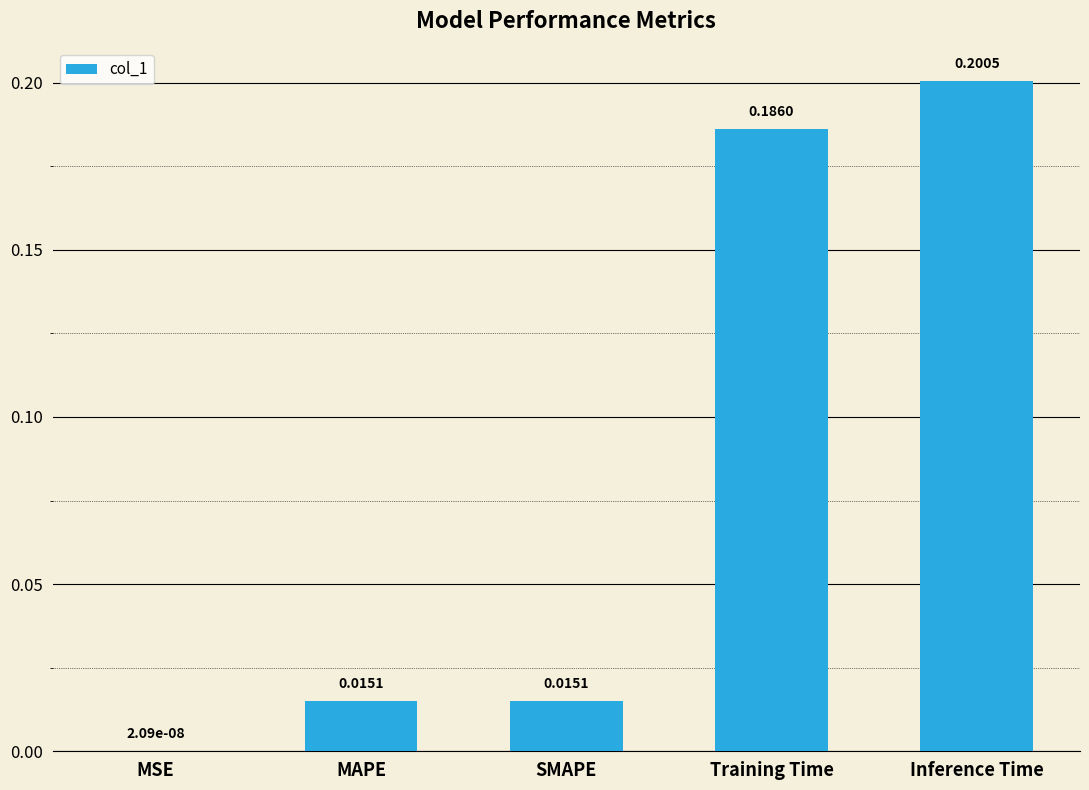

Where is the data nearest to the value 0?

MSE